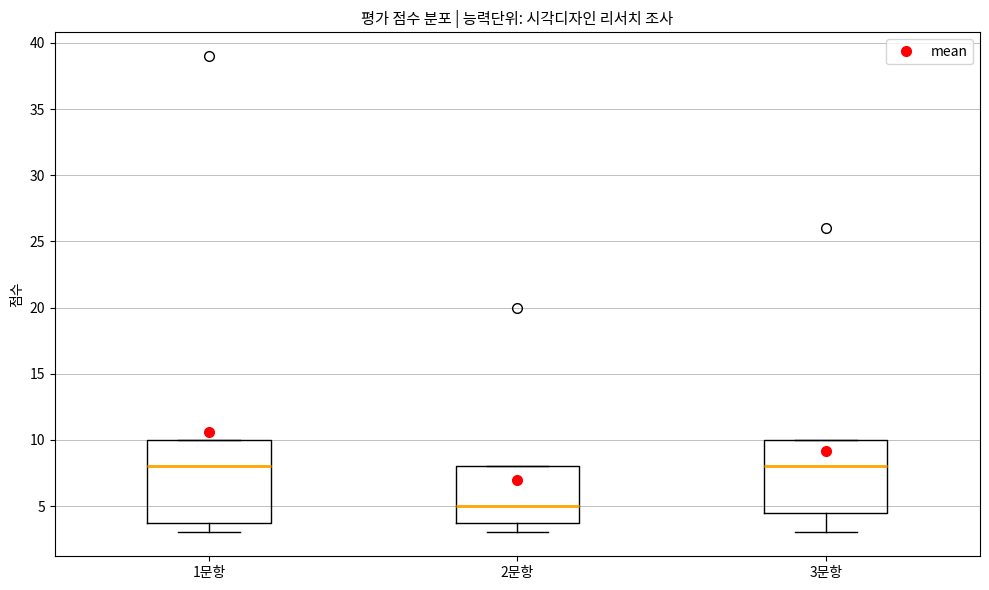

Where does the median line of the box for 1문항 sit on the y-axis? The values are not printed on the chart, so give them approximately, as read against the axis.

8.0